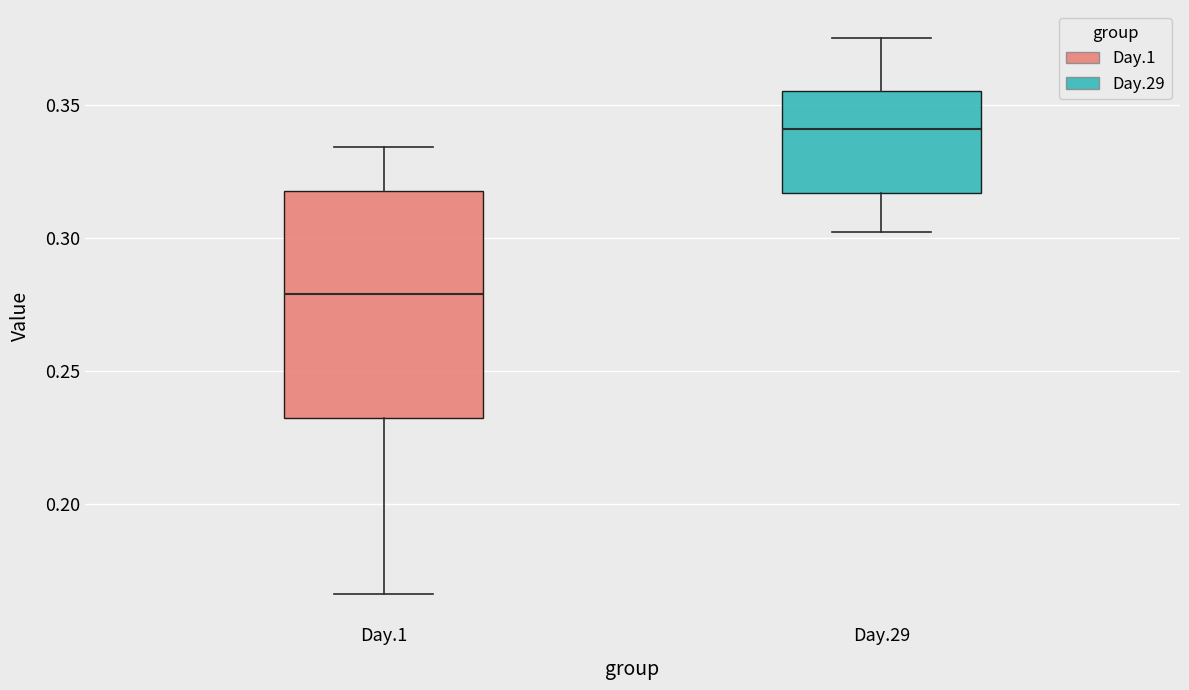

Which box has the lowest median line?

Day.1